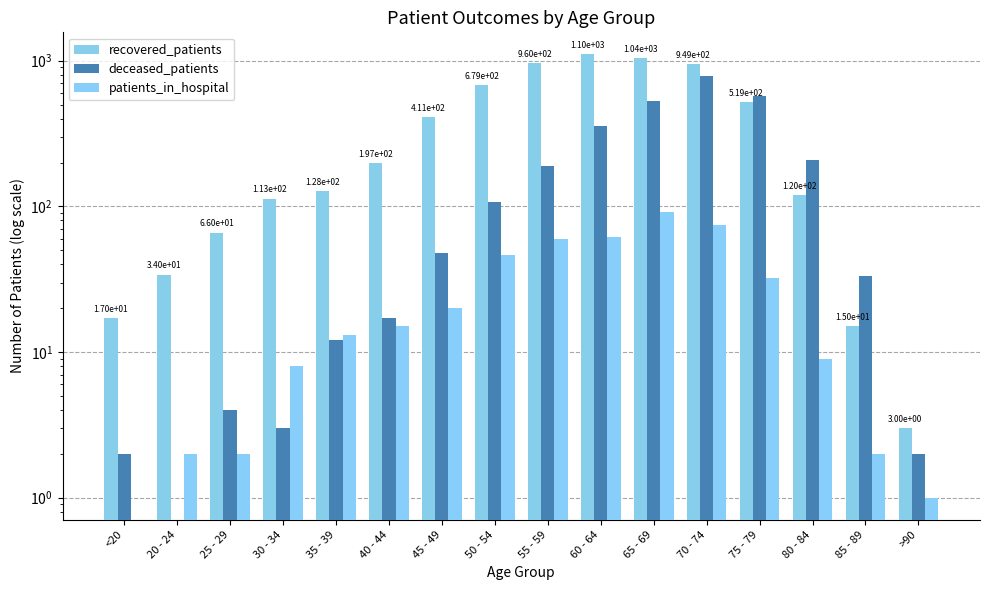

Which series has the largest total across all categories?

recovered_patients